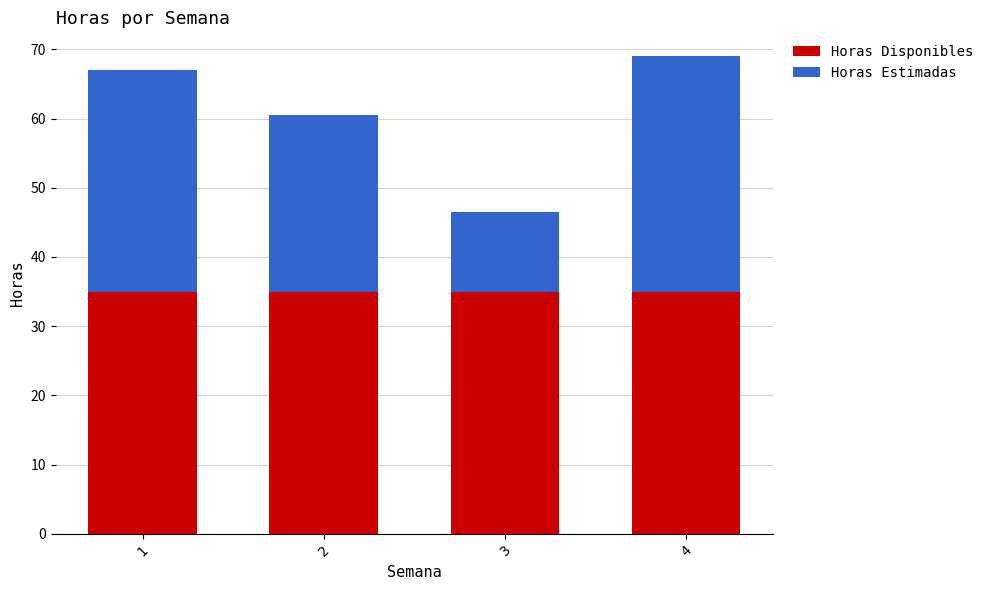

What is the sum of all Horas Disponibles values?

140.0